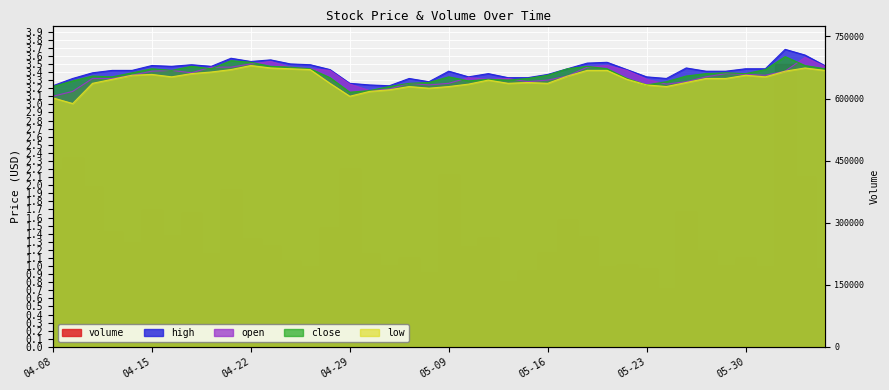

Is it true that low equals 1.8 at 2025-05-12?

False